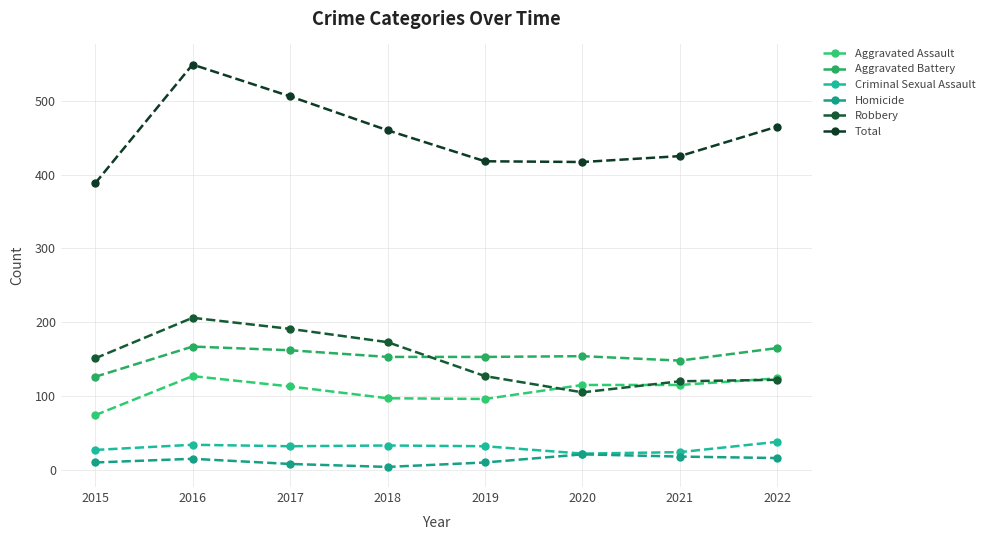

What is the minimum value for Criminal Sexual Assault?

22